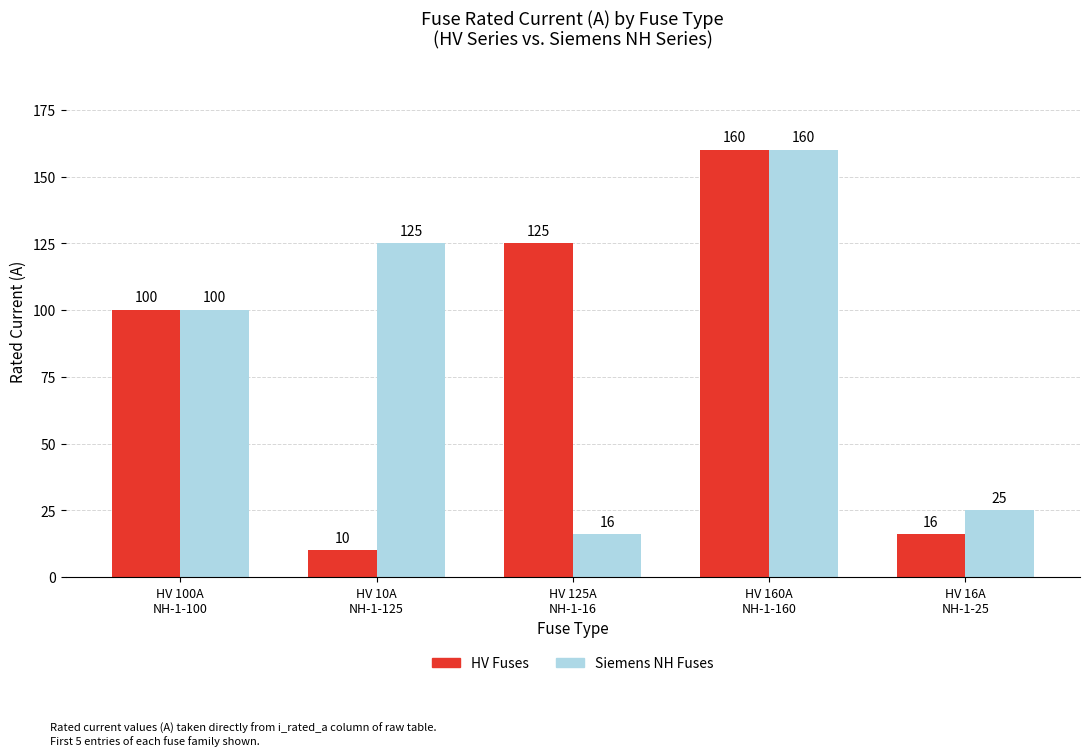

Rank the series by their average value, from lowest to highest.

HV Fuses, Siemens NH Fuses